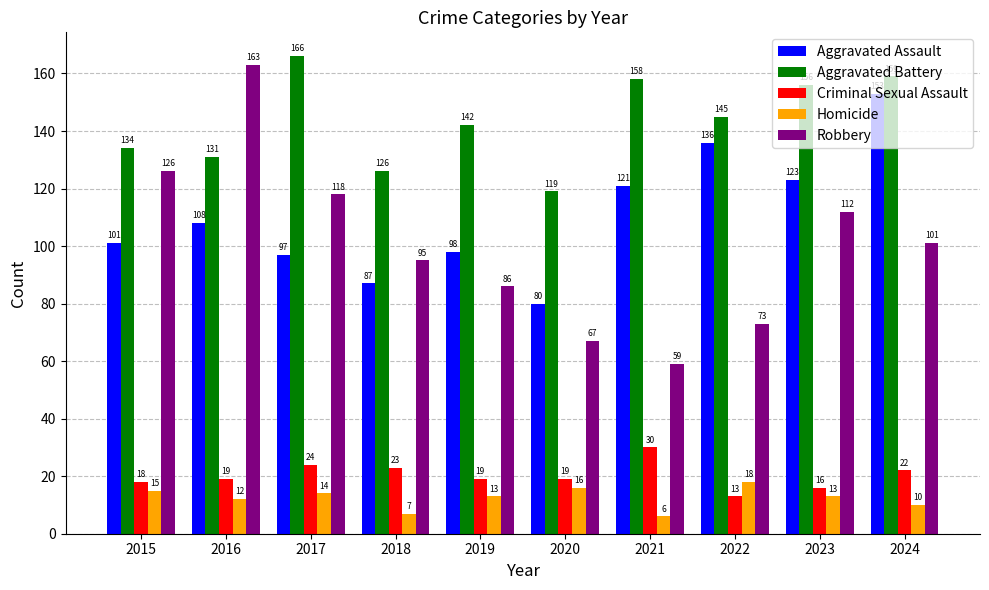

Reading right to left, list all the values displayed in this chart.

Aggravated Assault: 2024=153	2023=123	2022=136	2021=121	2020=80	2019=98	2018=87	2017=97	2016=108	2015=101
Aggravated Battery: 2024=159	2023=156	2022=145	2021=158	2020=119	2019=142	2018=126	2017=166	2016=131	2015=134
Criminal Sexual Assault: 2024=22	2023=16	2022=13	2021=30	2020=19	2019=19	2018=23	2017=24	2016=19	2015=18
Homicide: 2024=10	2023=13	2022=18	2021=6	2020=16	2019=13	2018=7	2017=14	2016=12	2015=15
Robbery: 2024=101	2023=112	2022=73	2021=59	2020=67	2019=86	2018=95	2017=118	2016=163	2015=126